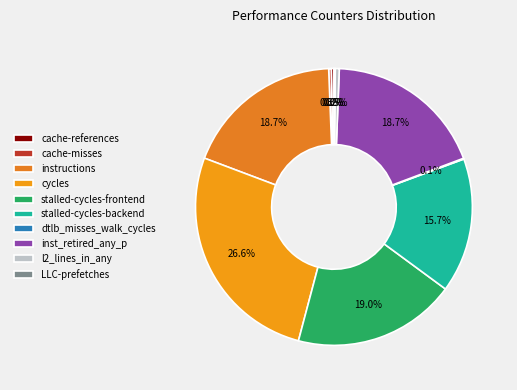

True or false: stalled-cycles-frontend accounts for 24% of the total.

False